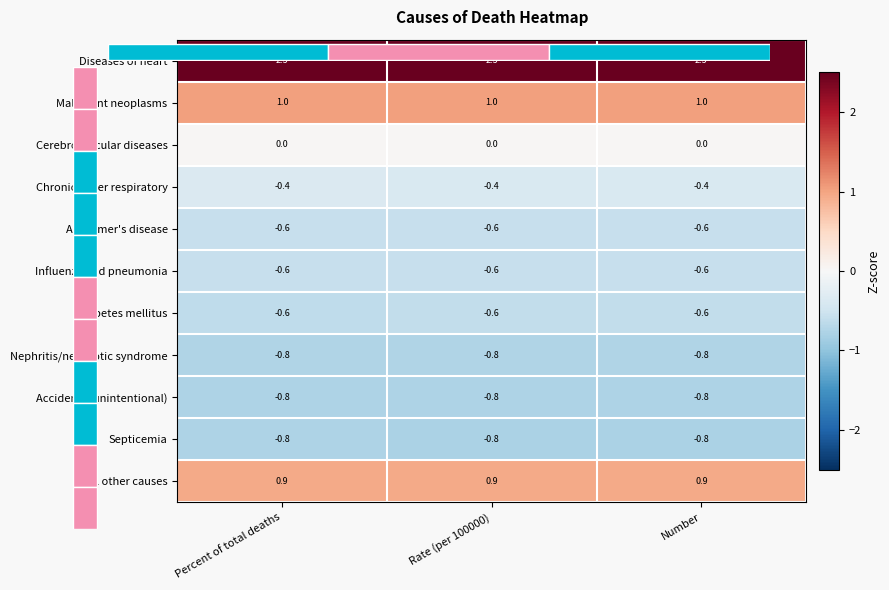

The value of Diseases of heart at Percent of total deaths is 0.9. True or false?

False